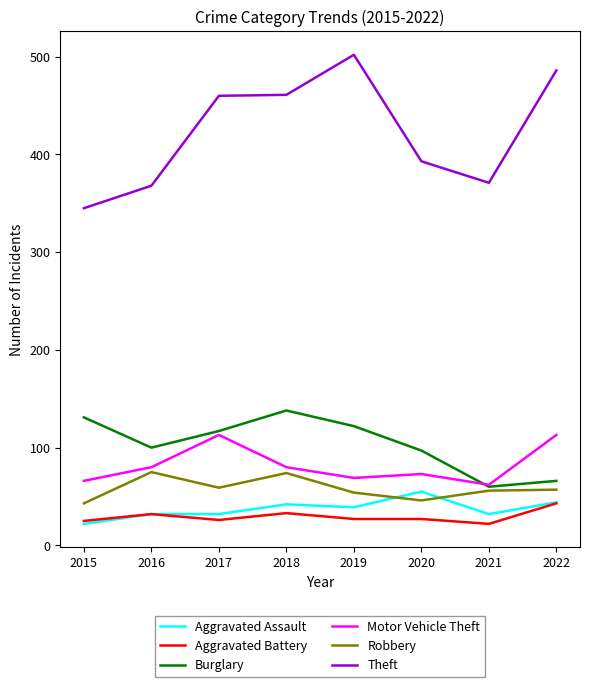

Which series has the widest spread of values?

Theft